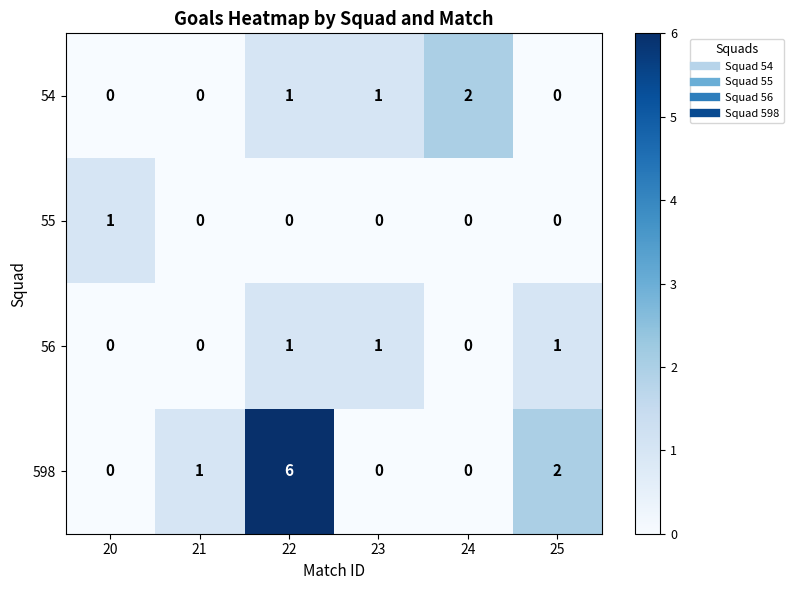

Is the value of 54 at 22 greater than the value of 56 at 21?

Yes